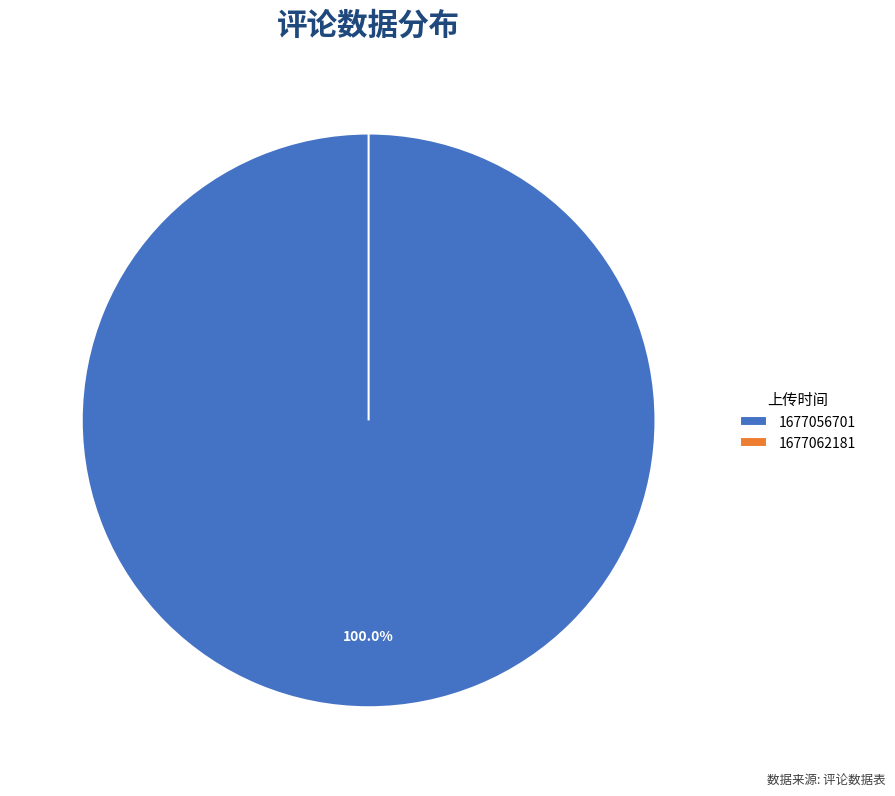

Is the sum of 1677056701 and 1677062181 greater than half?

Yes